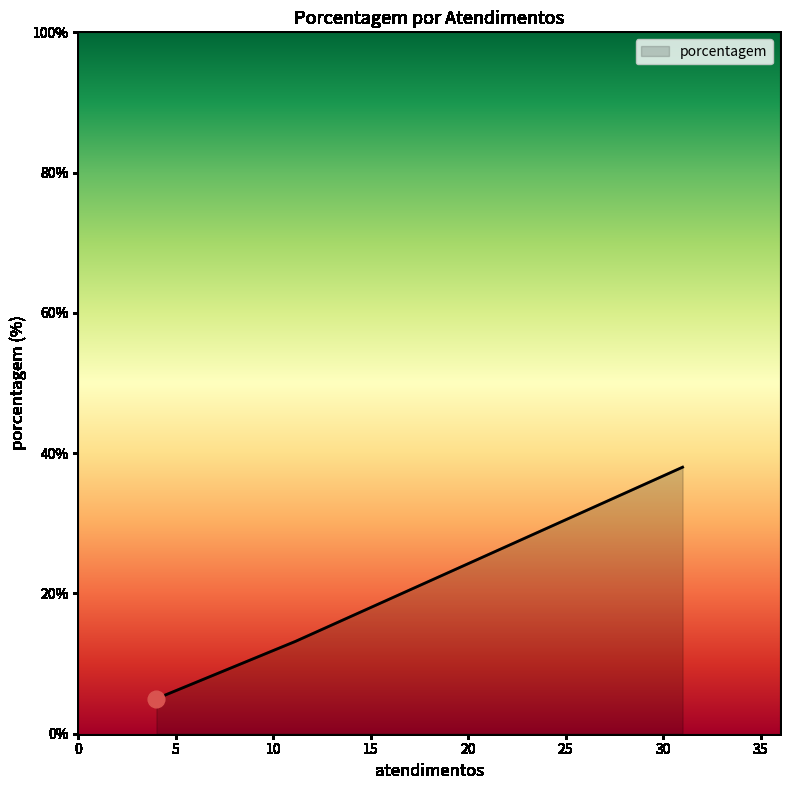

What is the difference between the maximum and minimum values?

33.0